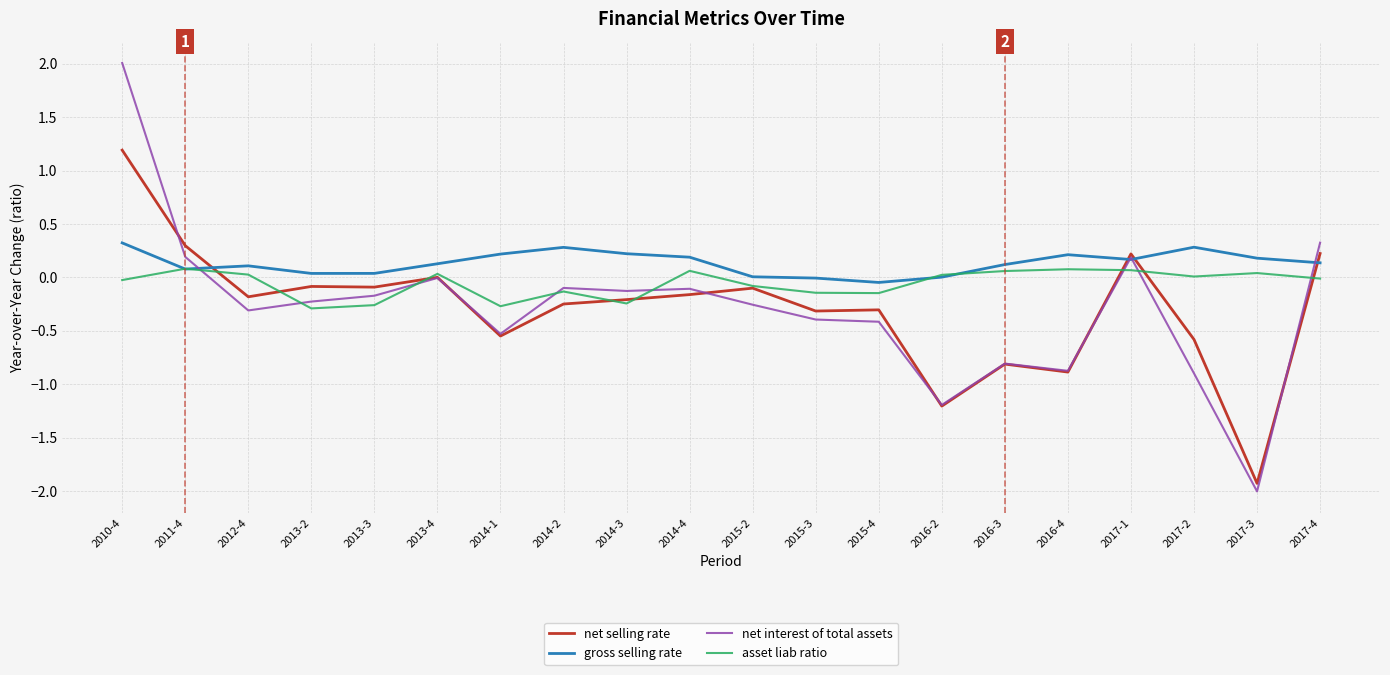

What position from the left is 2016-3?

15